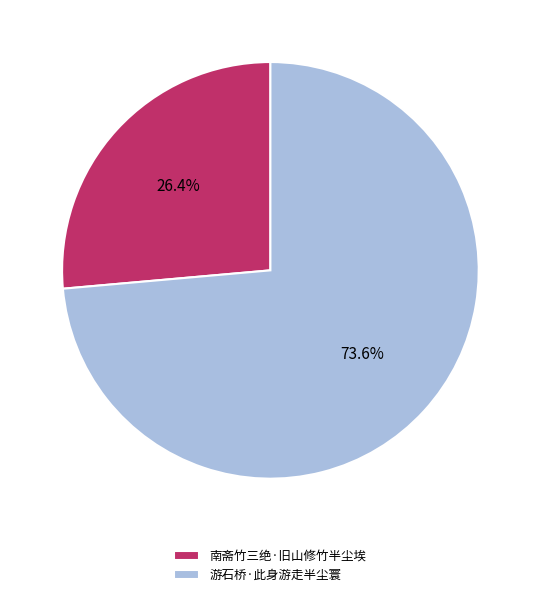

Which slice is the largest?

游石桥·此身游走半尘寰